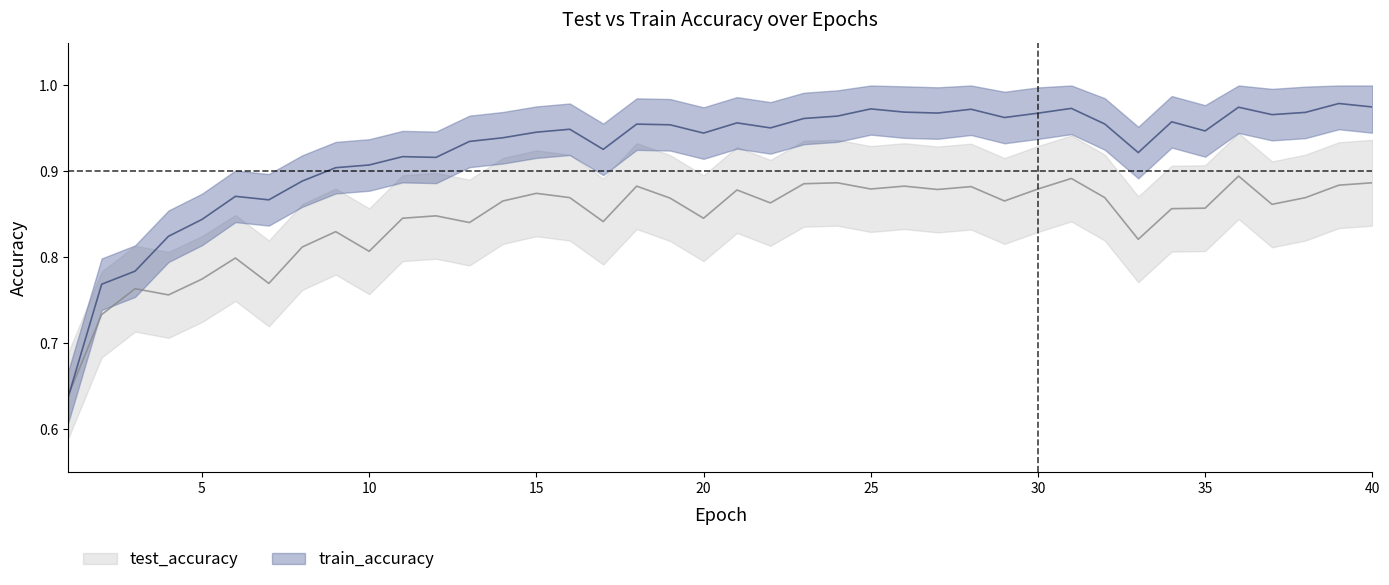

Which series has the widest spread of values?

train_accuracy